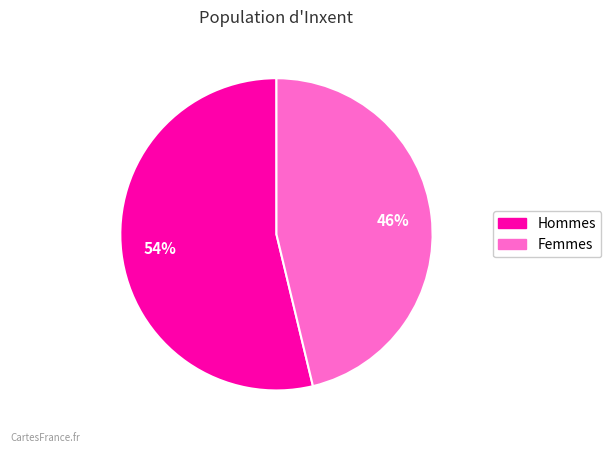

What is the largest slice in the pie chart?

Hommes